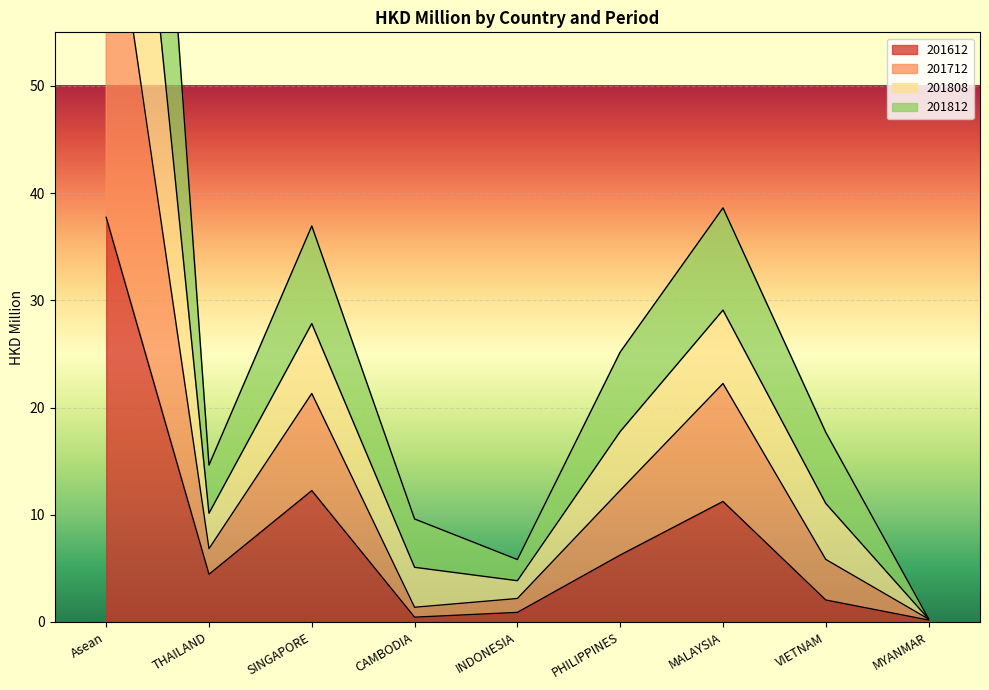

Is it true that 201612 equals 26.1 at Asean?

False